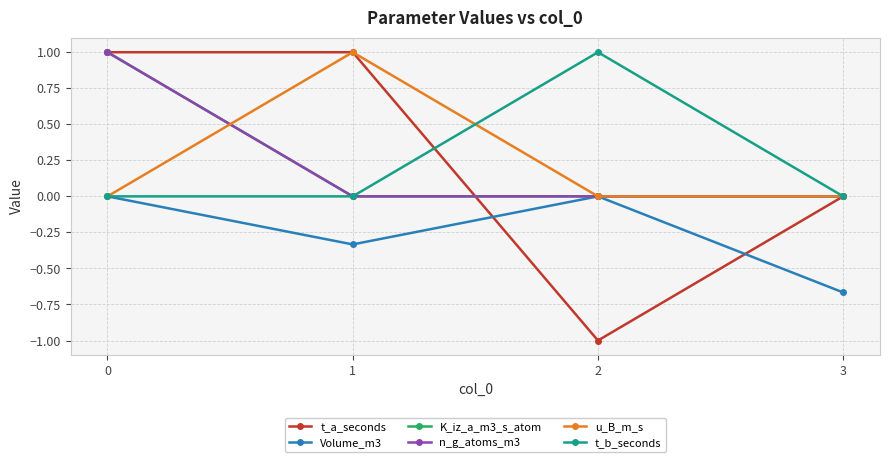

Is this an area chart (filled region under the line)?

No